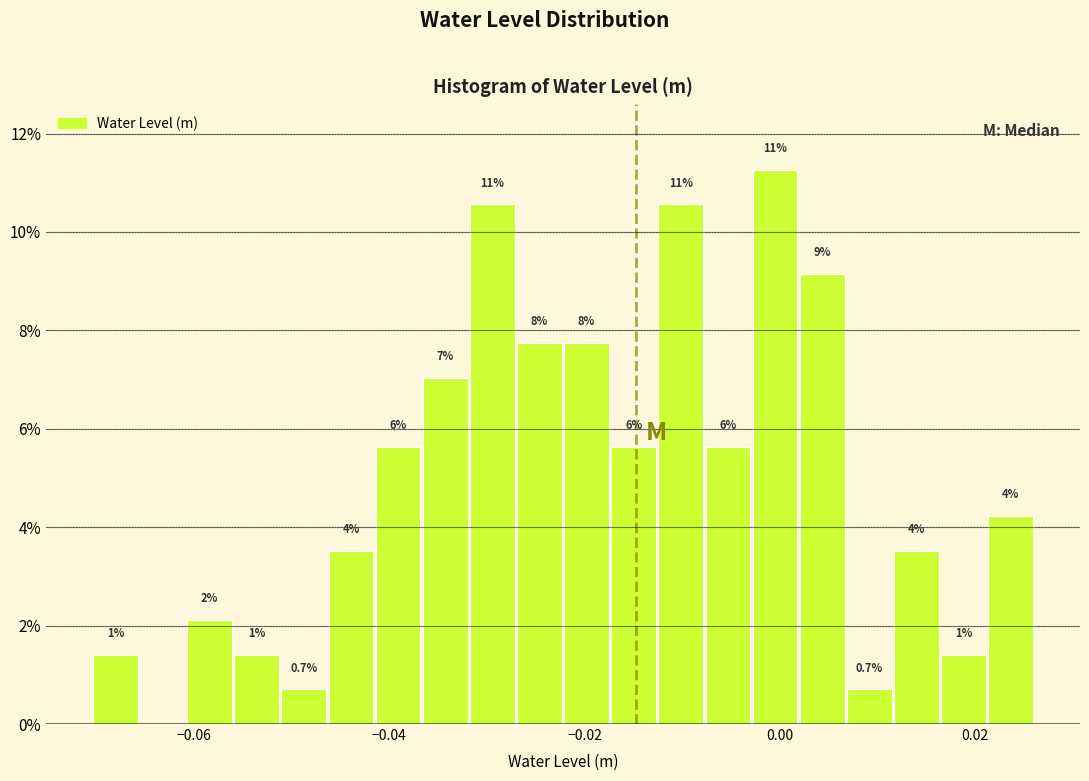

Around what value on the x-axis is the tallest bar? Give the approximate position of its centre, as read against the axis.

0.000